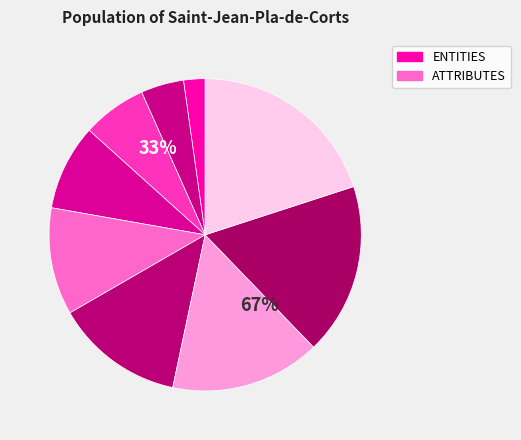

Which category has the smallest portion of the pie?

ENTITIES